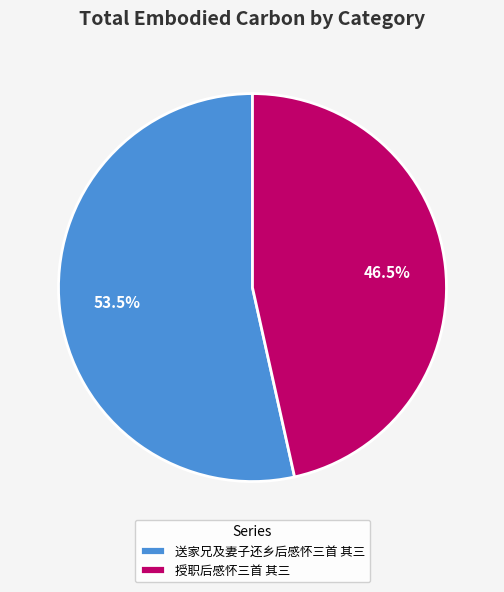

How many slices are in this pie chart?

2